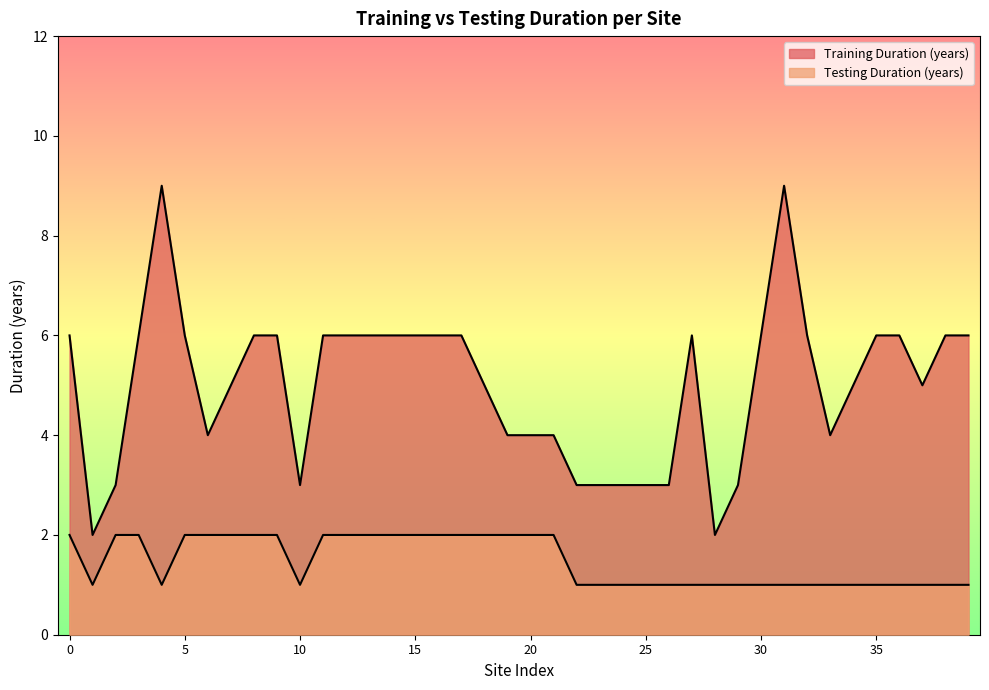

At which label does Training Duration (years) first exceed 6?

4